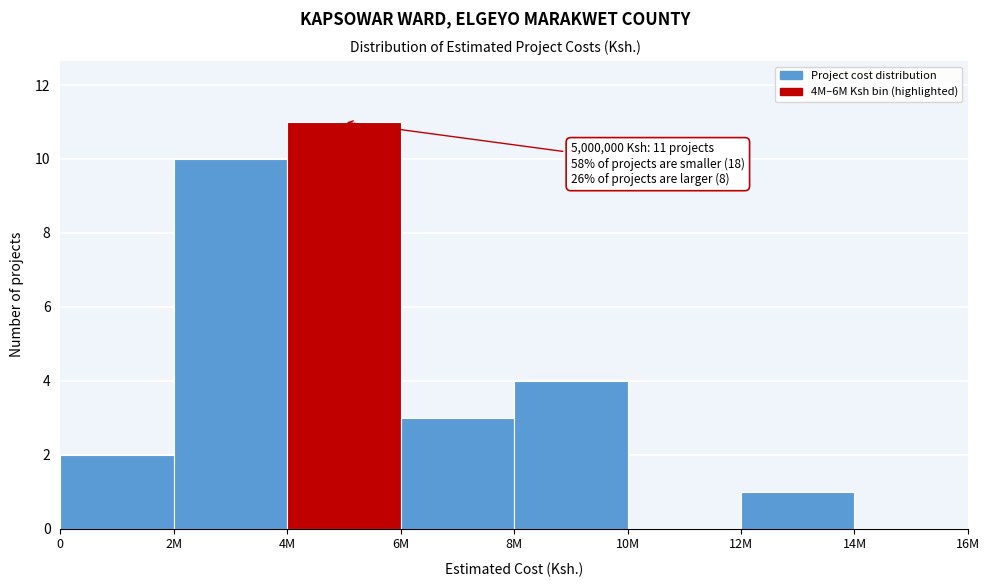

Reading left to right, transcribe all the data shown in this chart.

0=2	2M=10	4M=11	6M=3	8M=4	10M=0	12M=1	14M=0